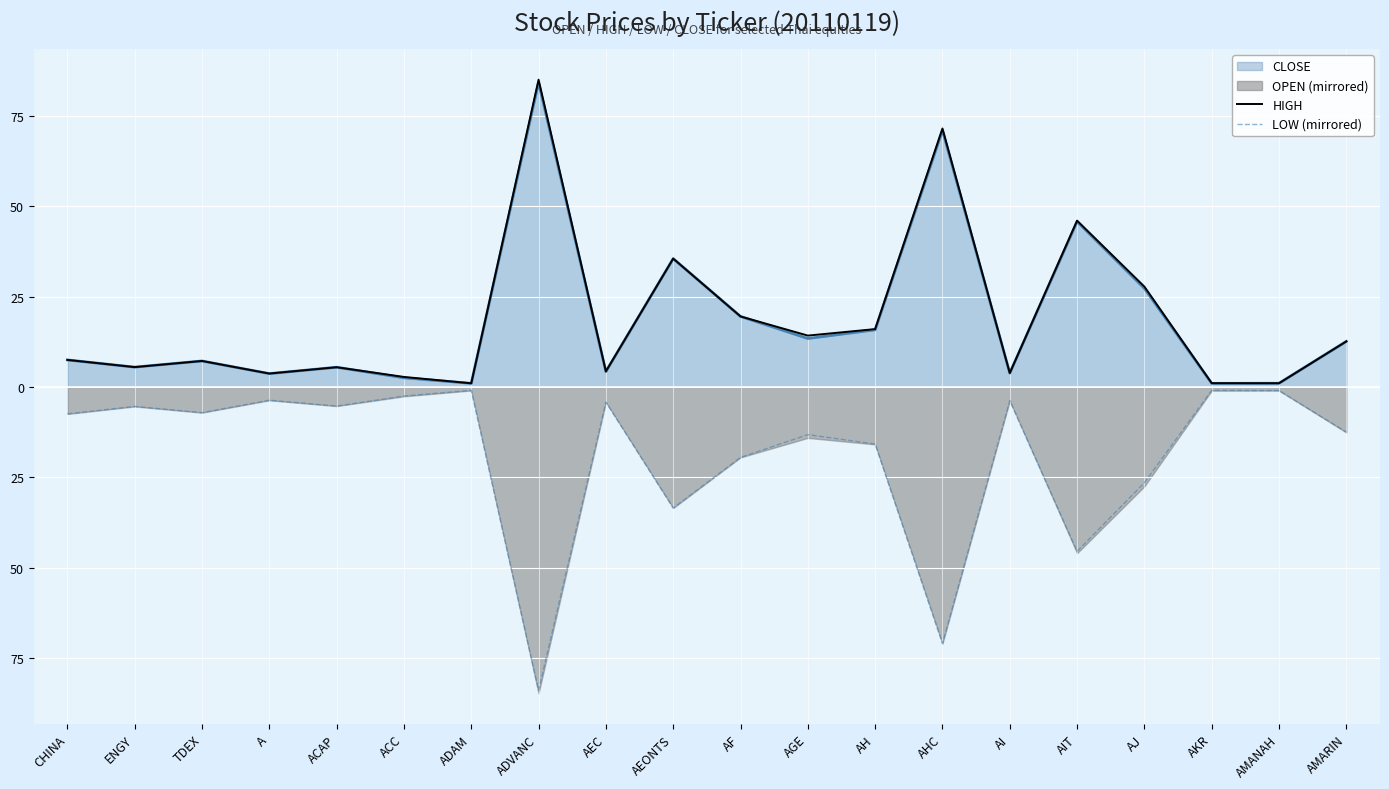

Where is HIGH nearest to the value 43?

AIT